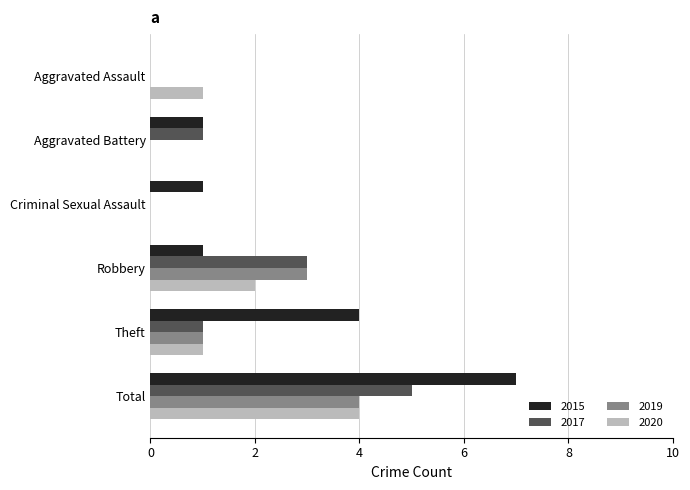

Which category has the highest value across all series?

Total